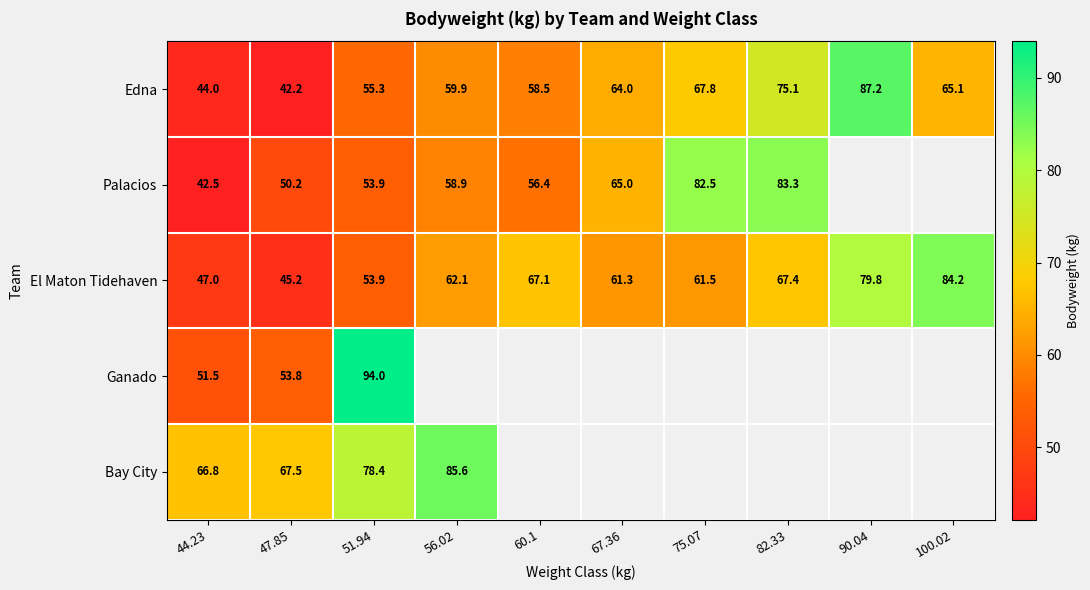

At which label is El Maton Tidehaven closest to 64?

56.02